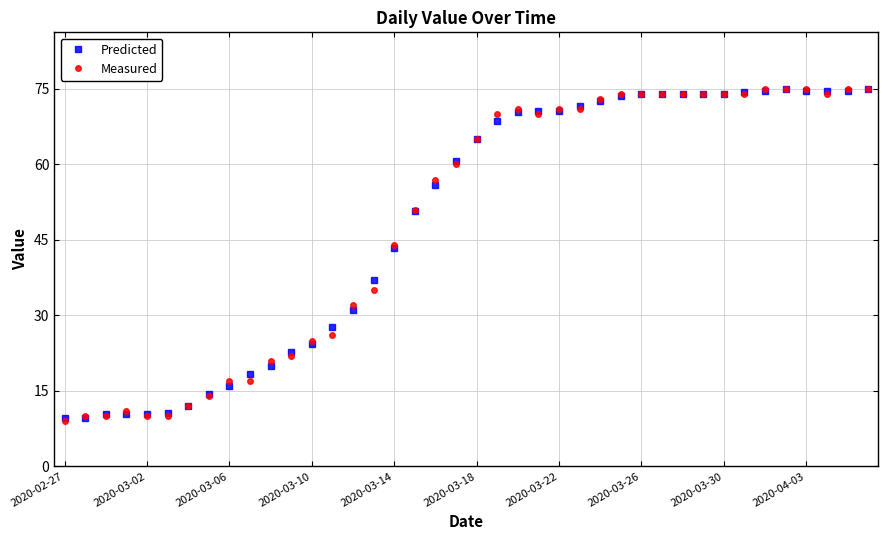

What is the value of the Predicted point at the 34th from the left?

74.3